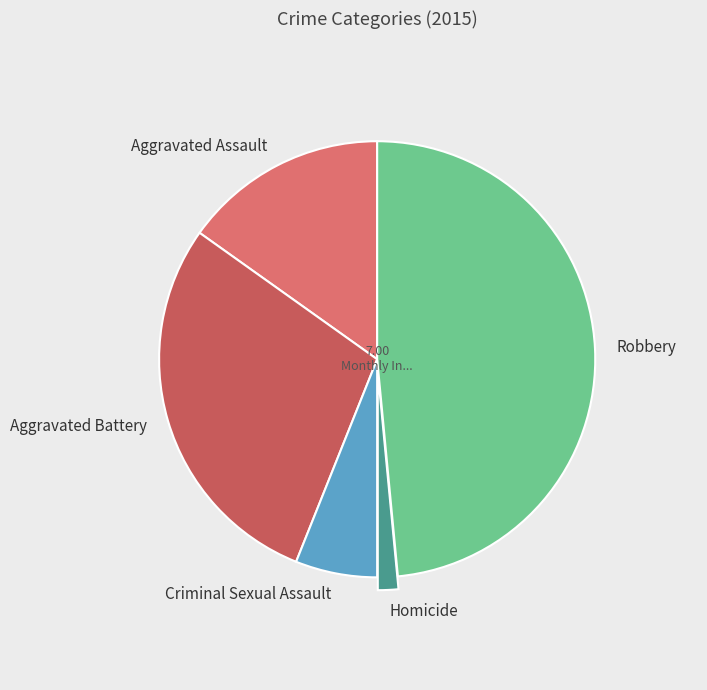

What is the smallest slice in the pie chart?

Homicide